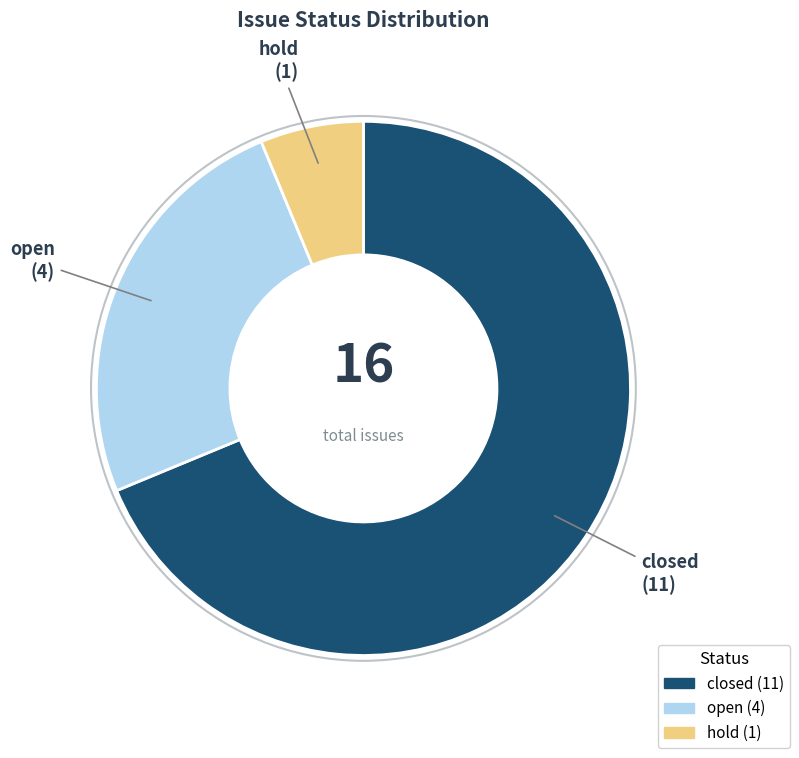

Is there a majority slice in this chart?

Yes